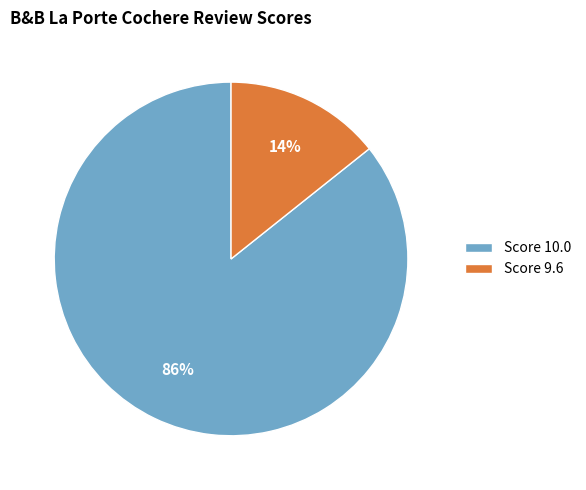

To the nearest percent, what is the combined percentage of Score 10.0 and Score 9.6?

100%